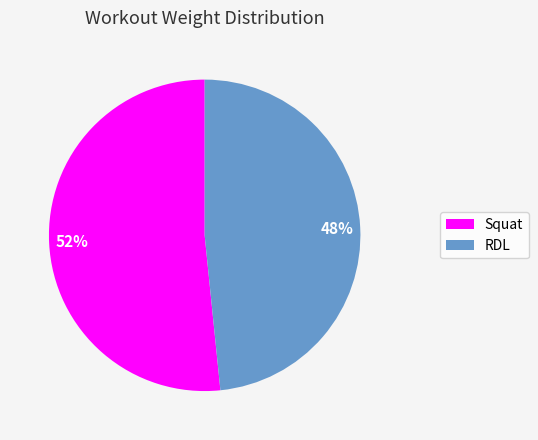

What is the largest slice in the pie chart?

Squat